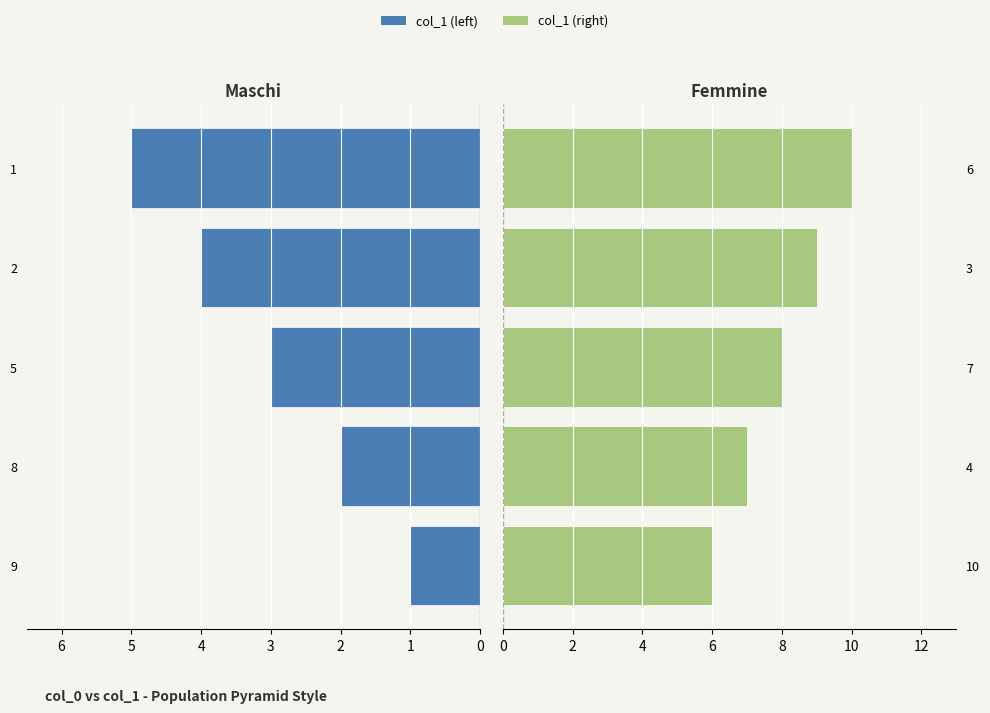

Count the number of data series in this chart.

2